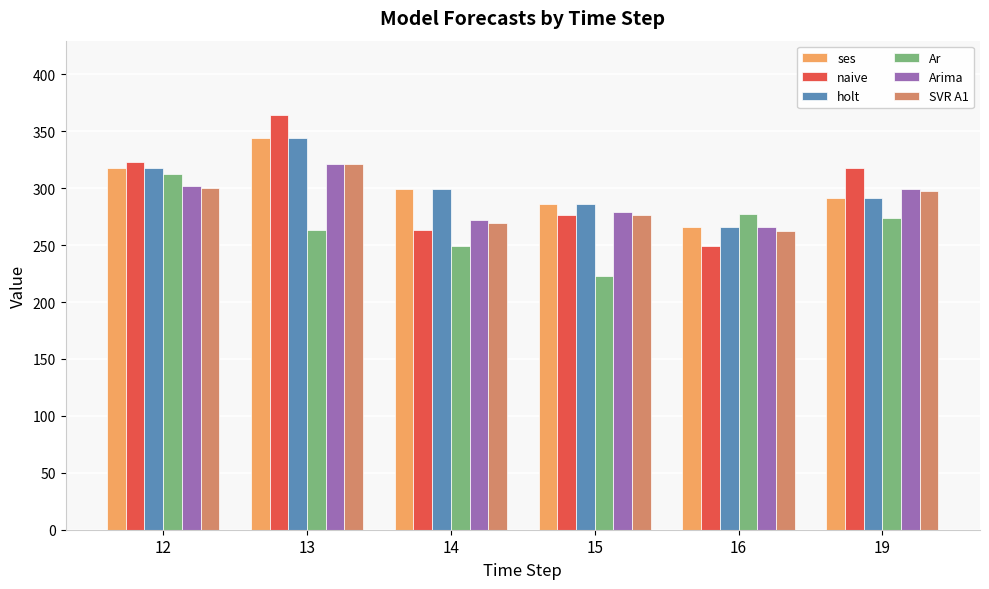

Reading left to right, what are all the values shown in this chart?

ses: 12=318.0	13=344.0	14=299.0	15=286.0	16=266.0	19=291.0
naive: 12=323.0	13=364.0	14=263.0	15=276.0	16=249.0	19=318.0
holt: 12=318.0	13=344.0	14=299.0	15=286.0	16=266.0	19=291.0
Ar: 12=312.0	13=263.0	14=249.0	15=223.0	16=277.0	19=274.0
Arima: 12=301.6	13=321.5	14=272.4	15=278.7	16=265.5	19=299.1
SVR A1: 12=300.4	13=321.4	14=269.6	15=276.3	16=262.5	19=297.8